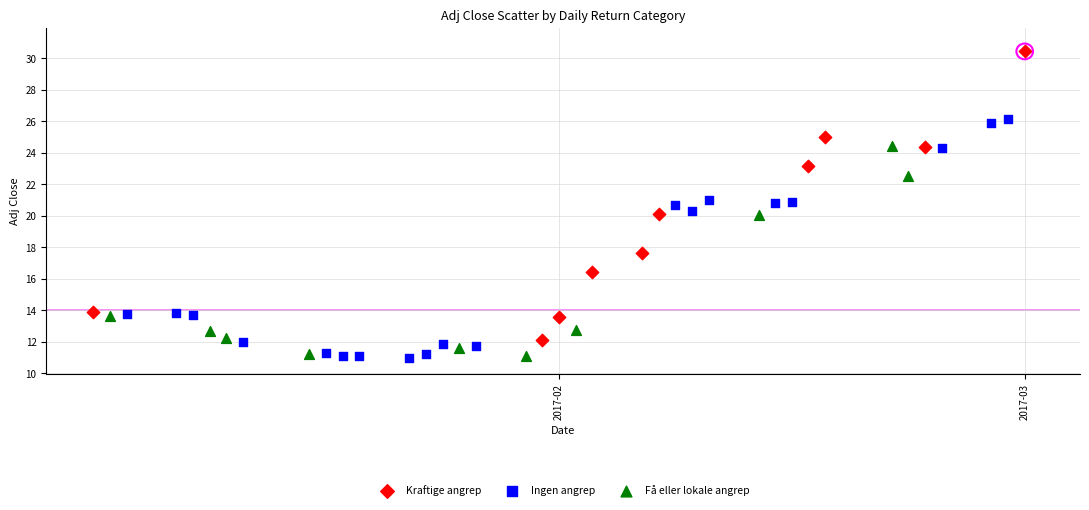

Which series has the largest Y range (max minus min)?

Kraftige angrep